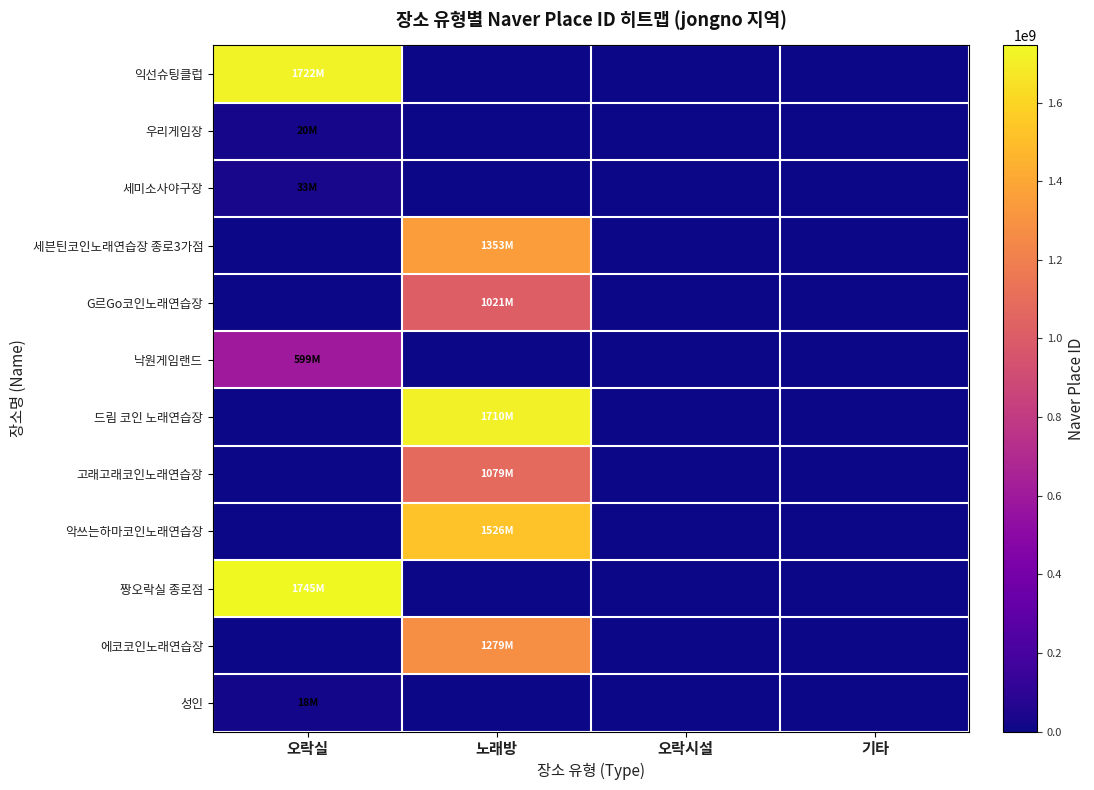

At which category is the sum across all series the highest?

노래방